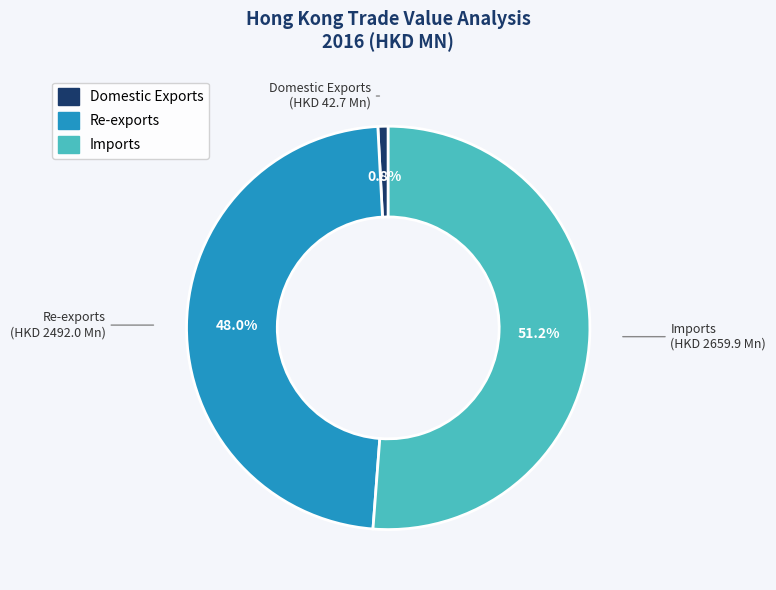

The Re-exports slice represents 57% of the pie. True or false?

False